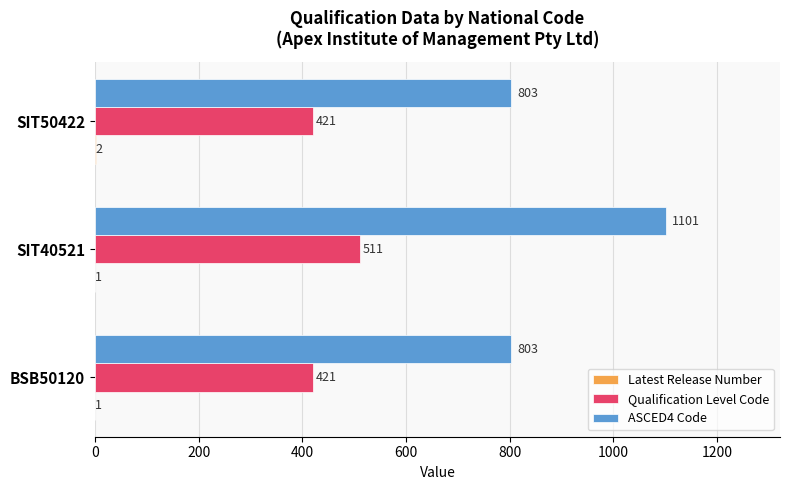

What is the sum of all ASCED4 Code values?

2707